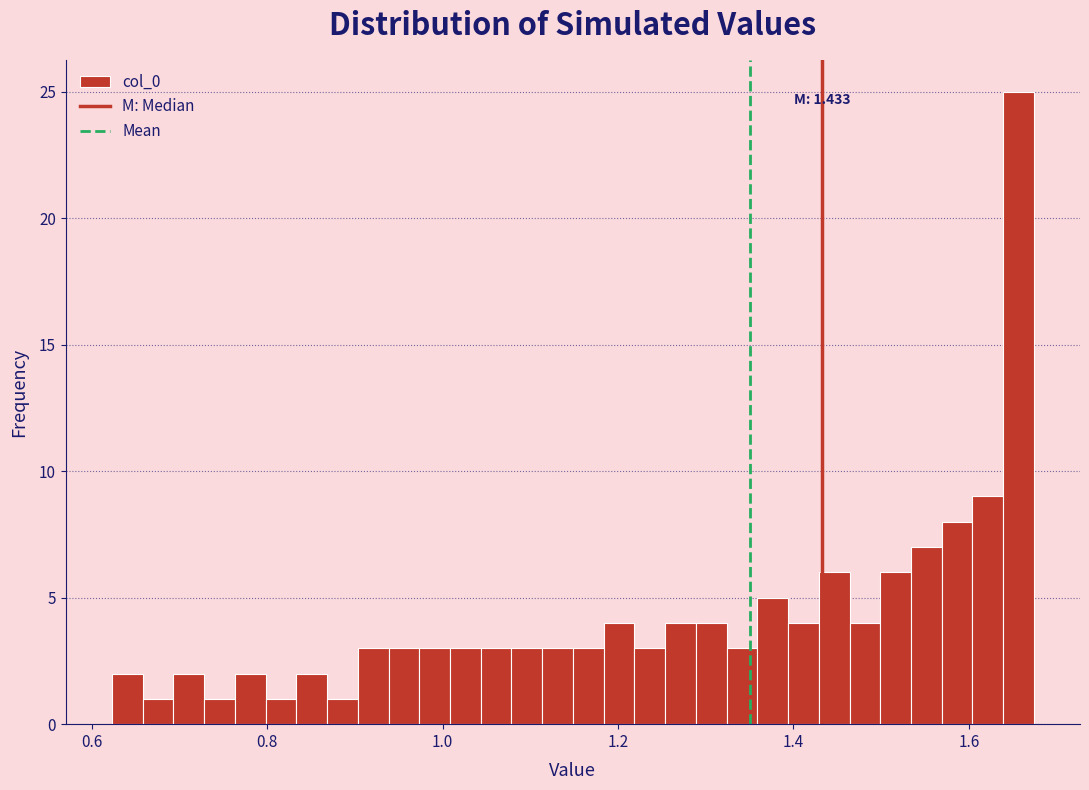

Read against the x-axis, roughly where is the centre of the tallest bar?

1.66